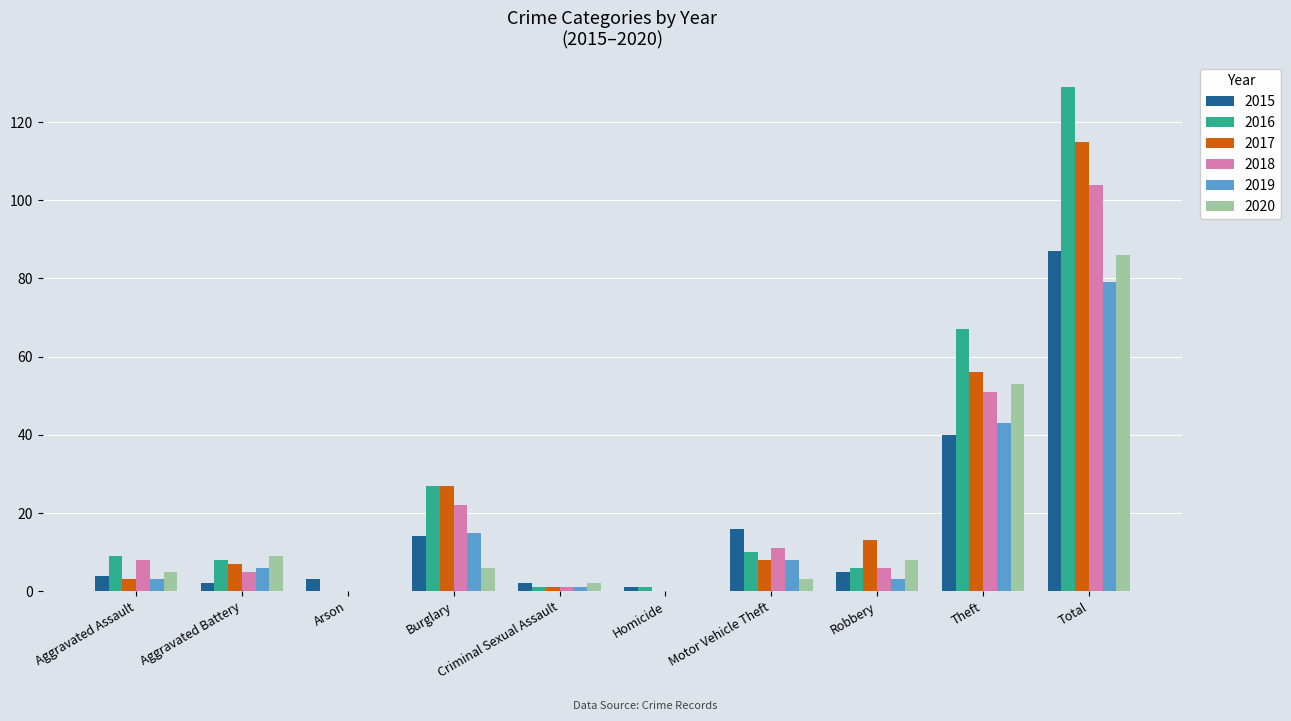

What is the difference between the 2019 values at Robbery and Motor Vehicle Theft?

5